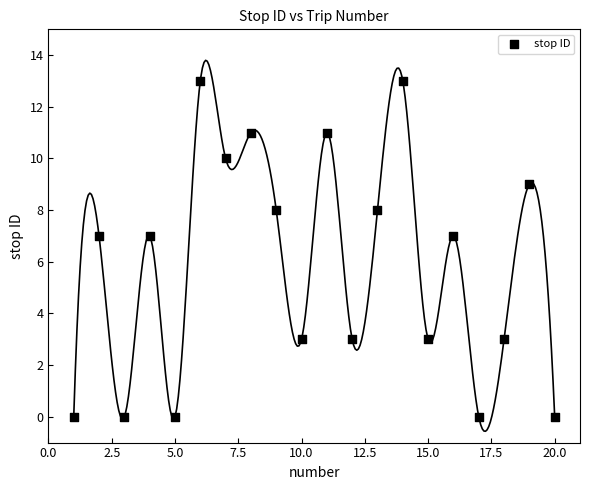

What is the range of Y values (max minus min)?

13